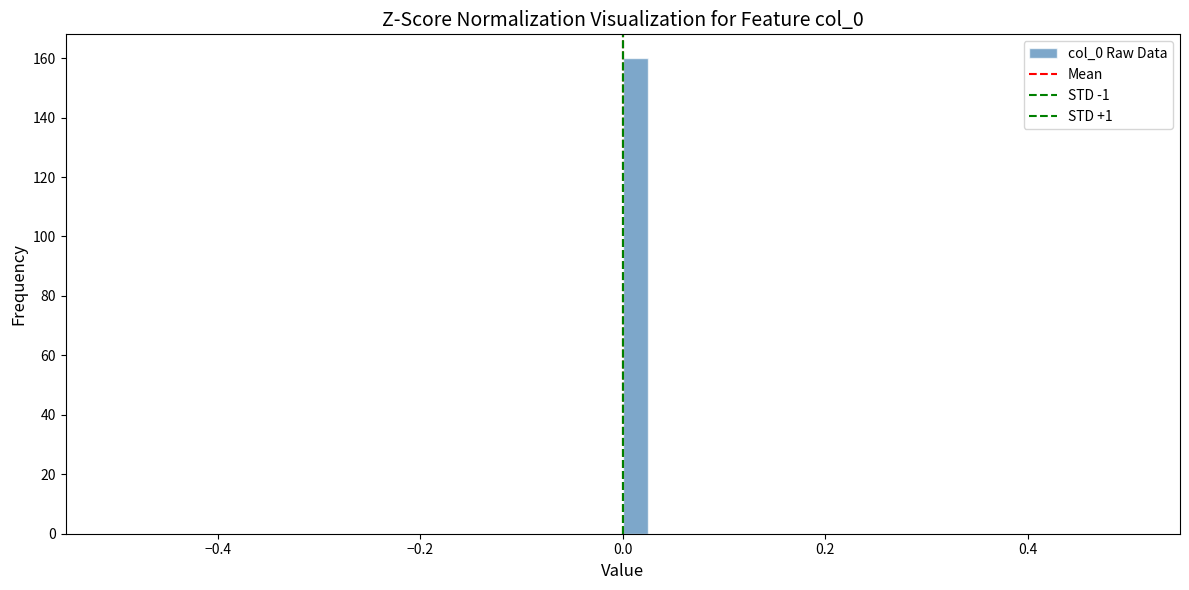

Around what value on the x-axis is the tallest bar? Give the approximate position of its centre, as read against the axis.

0.02